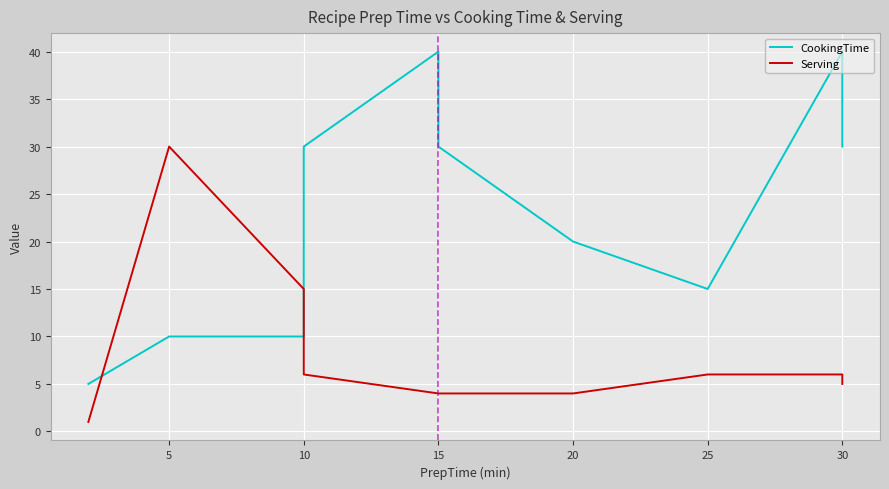

True or false: CookingTime has more than 0 interior local peaks.

True